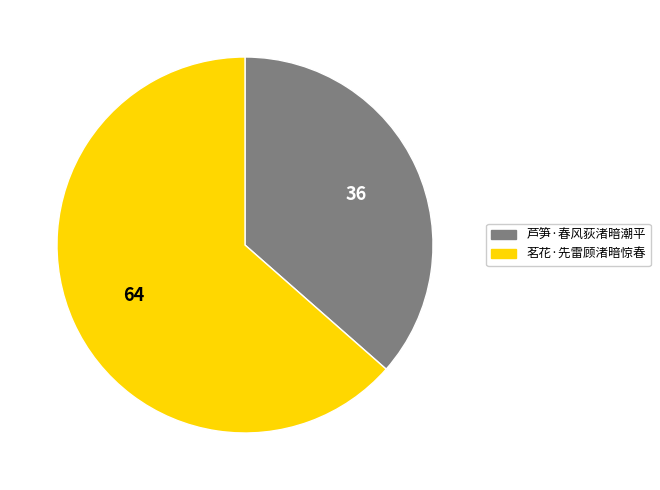

Does any single category account for the majority?

Yes